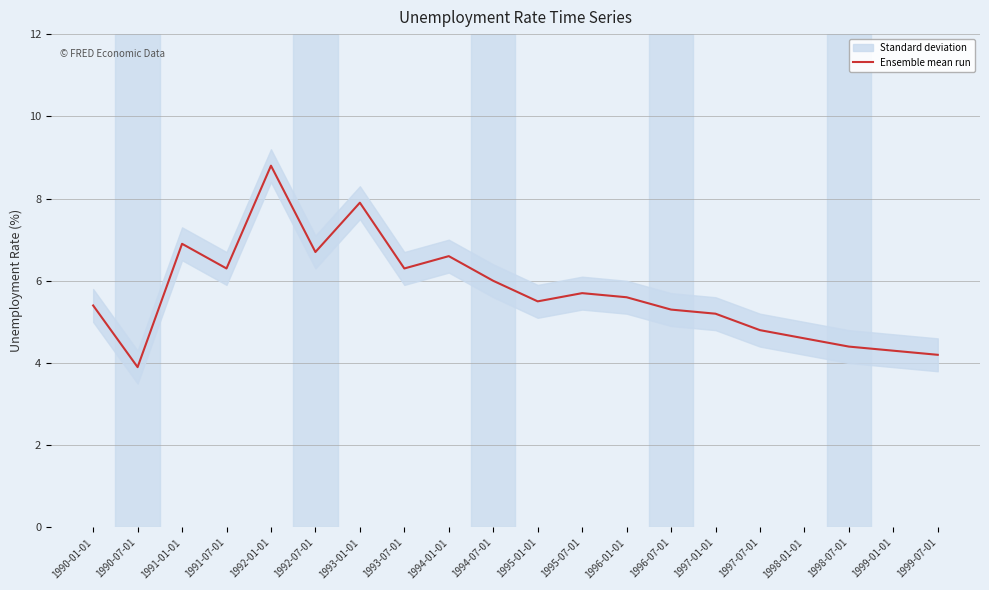

How many values exceed 5?

14